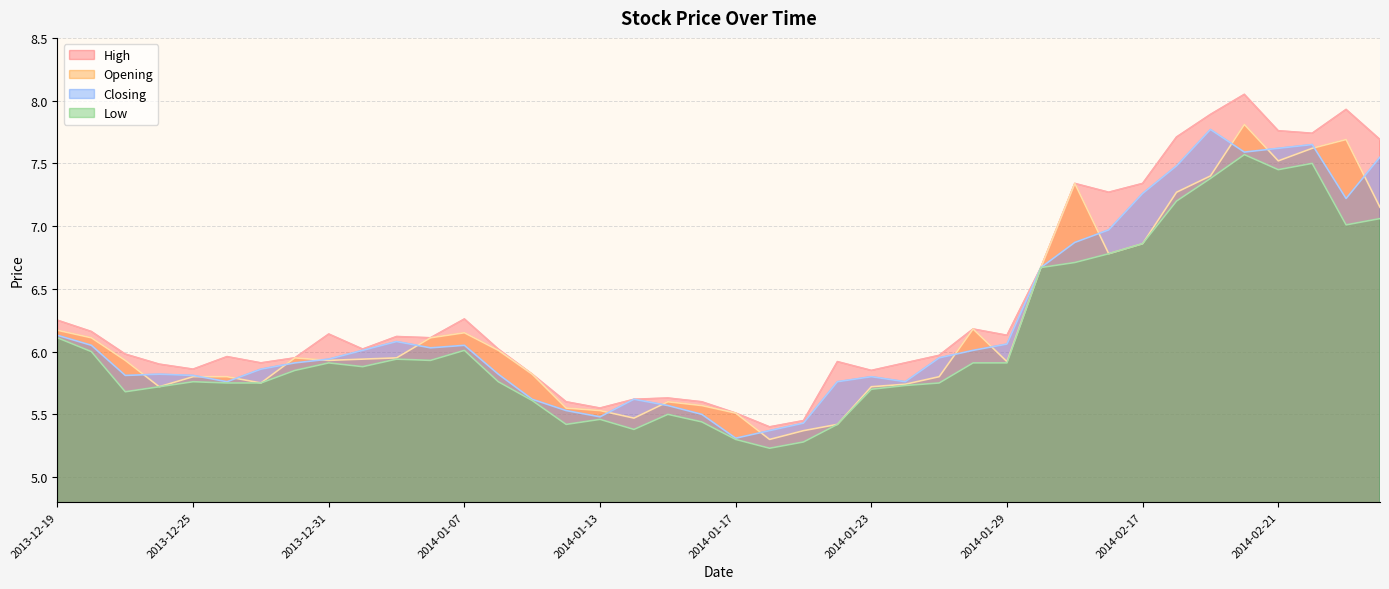

List the series in order of their peak value, highest first.

High, Opening, Closing, Low